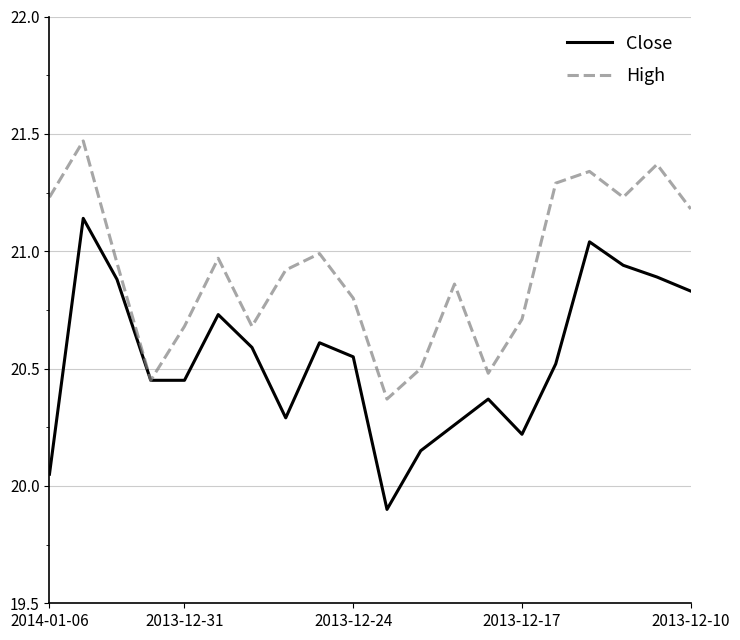

Which series has the largest total across all categories?

High